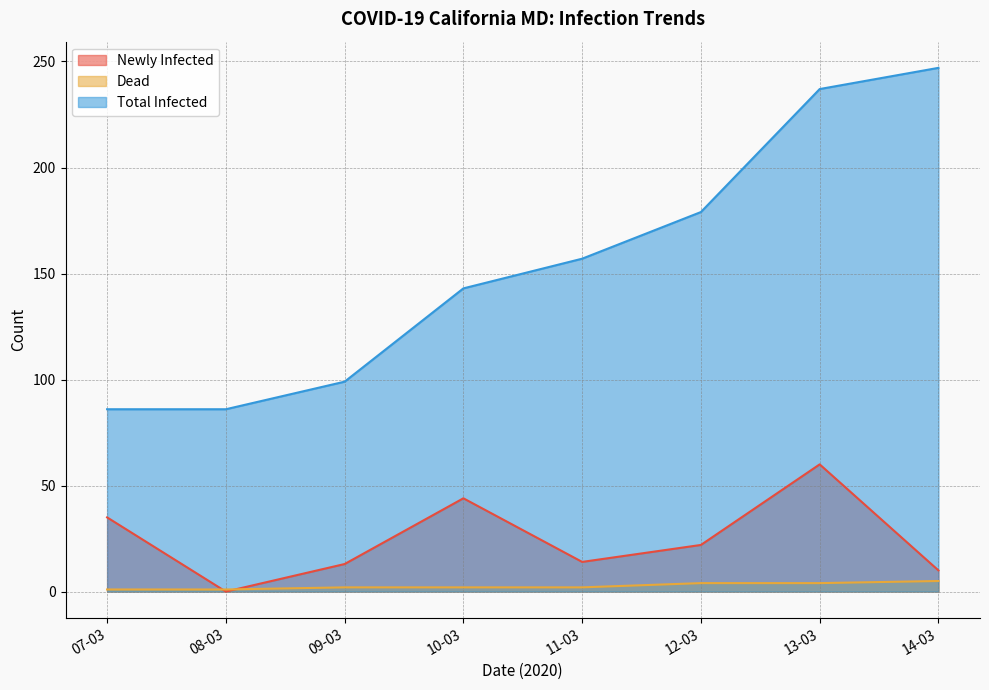

How many values in the Total Infected series are below 157?

4